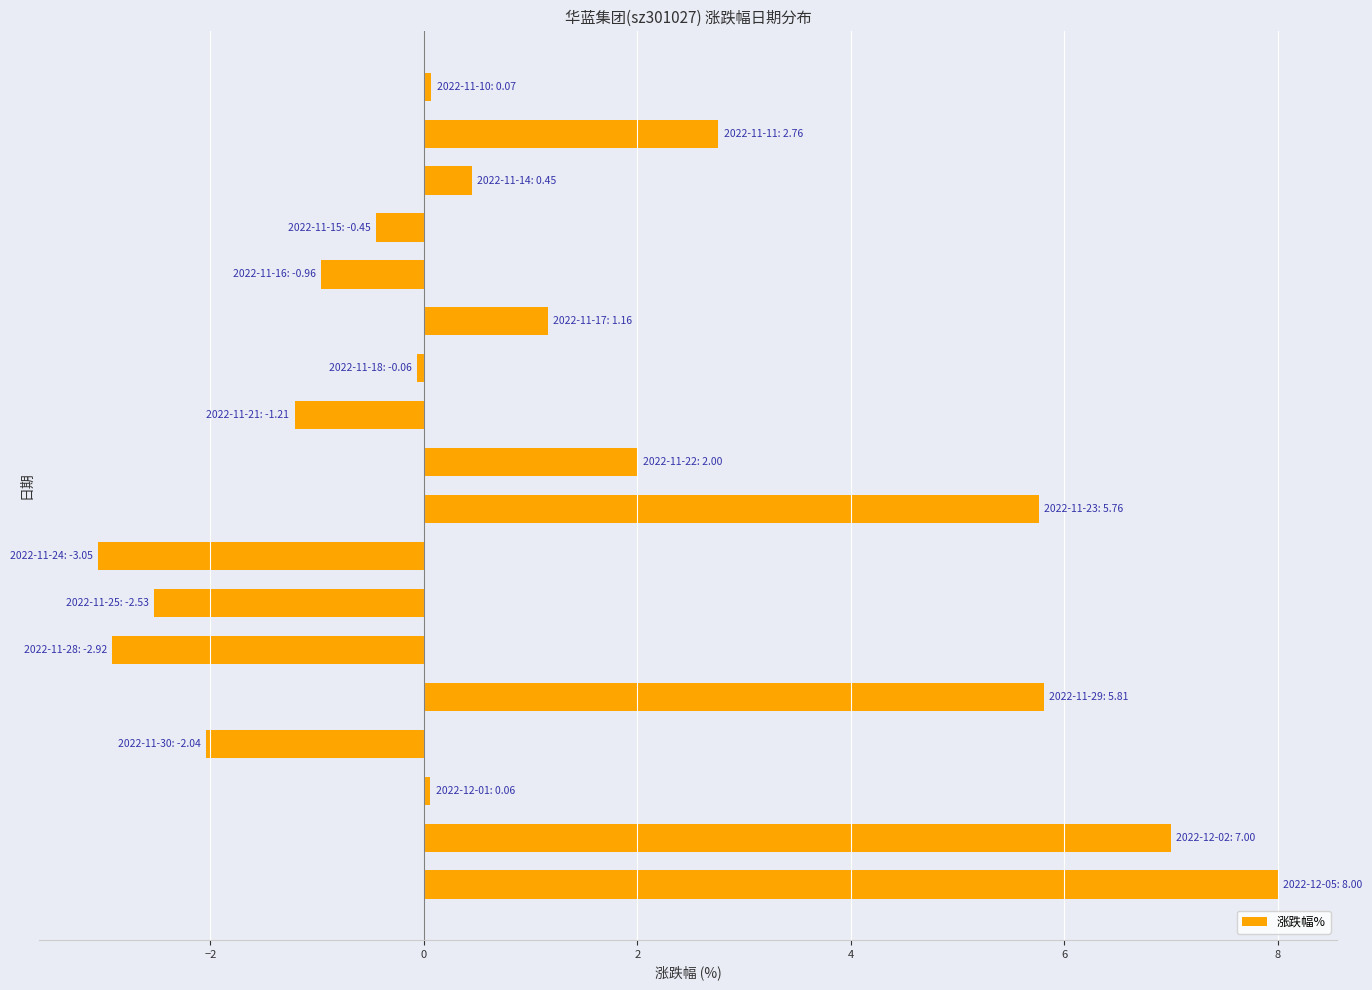

What is the difference between the maximum and second lowest values?

10.9